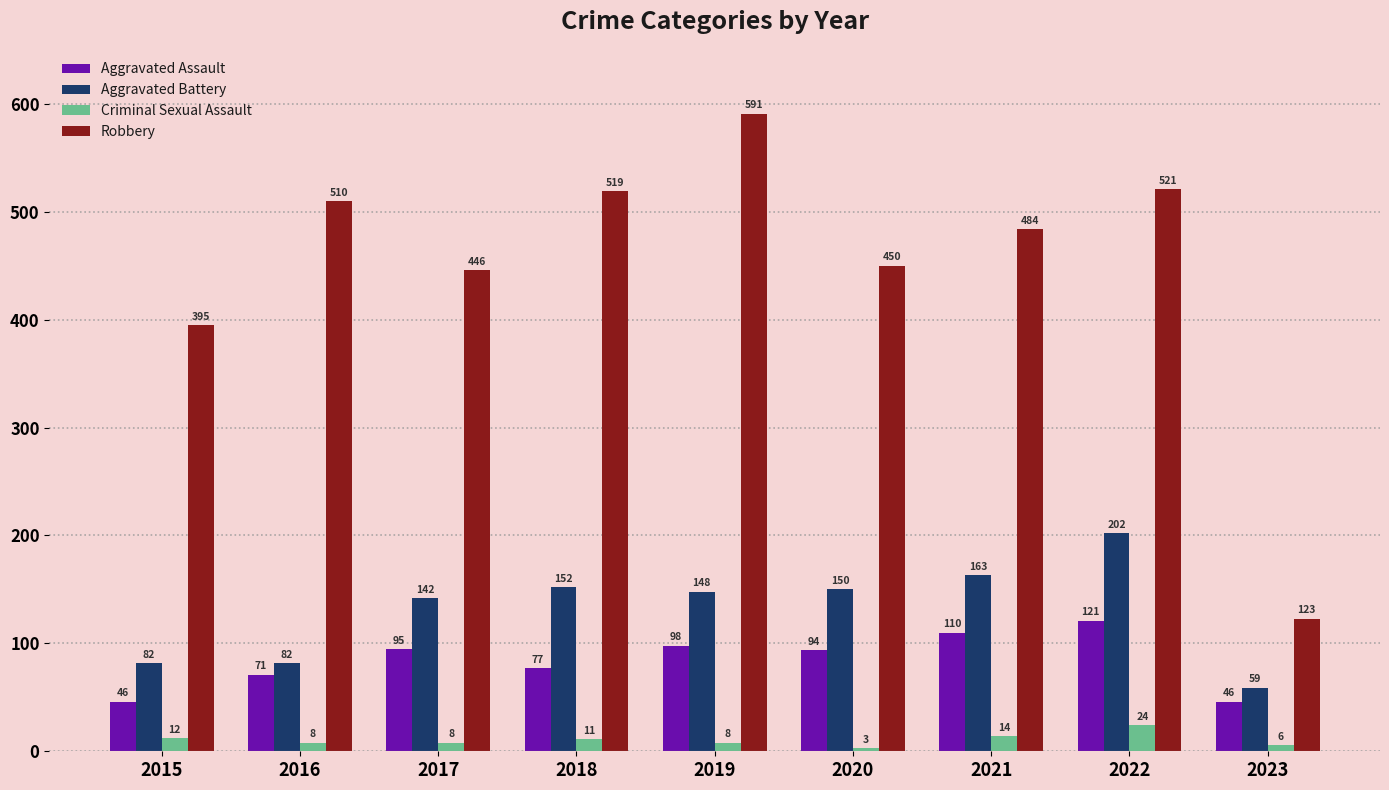

At which category is the sum across all series the highest?

2022